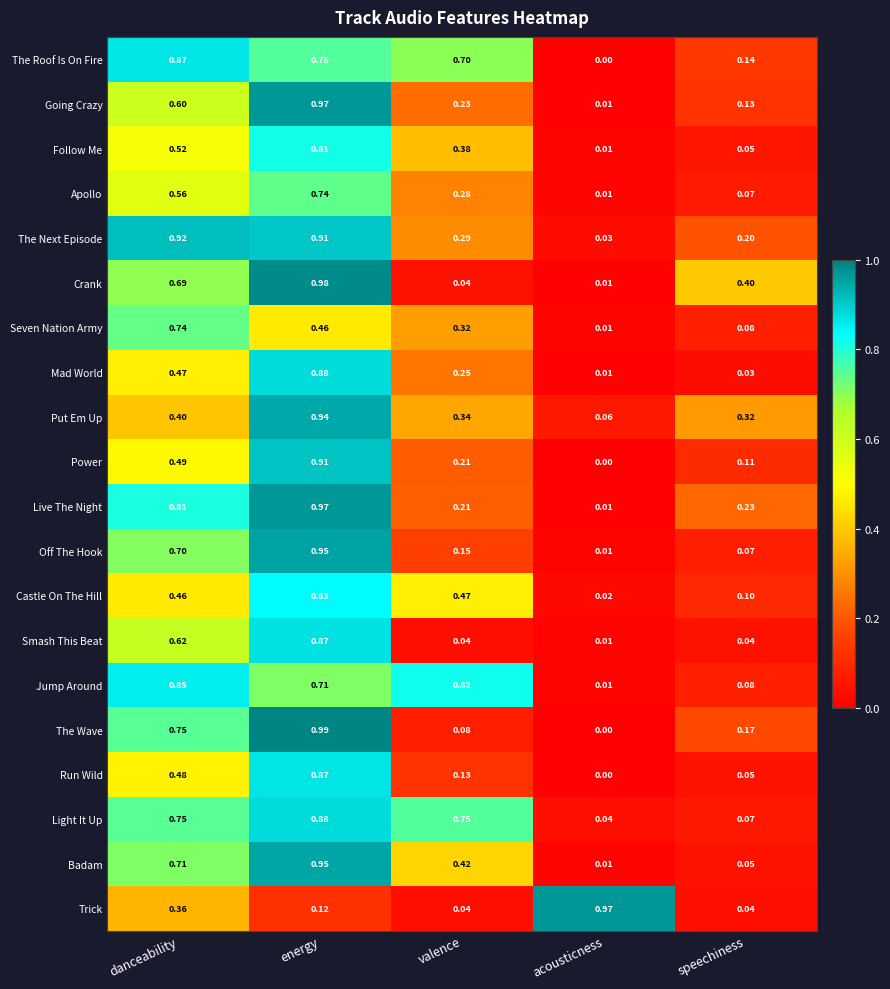

At which category does the chart reach its peak across all series?

energy